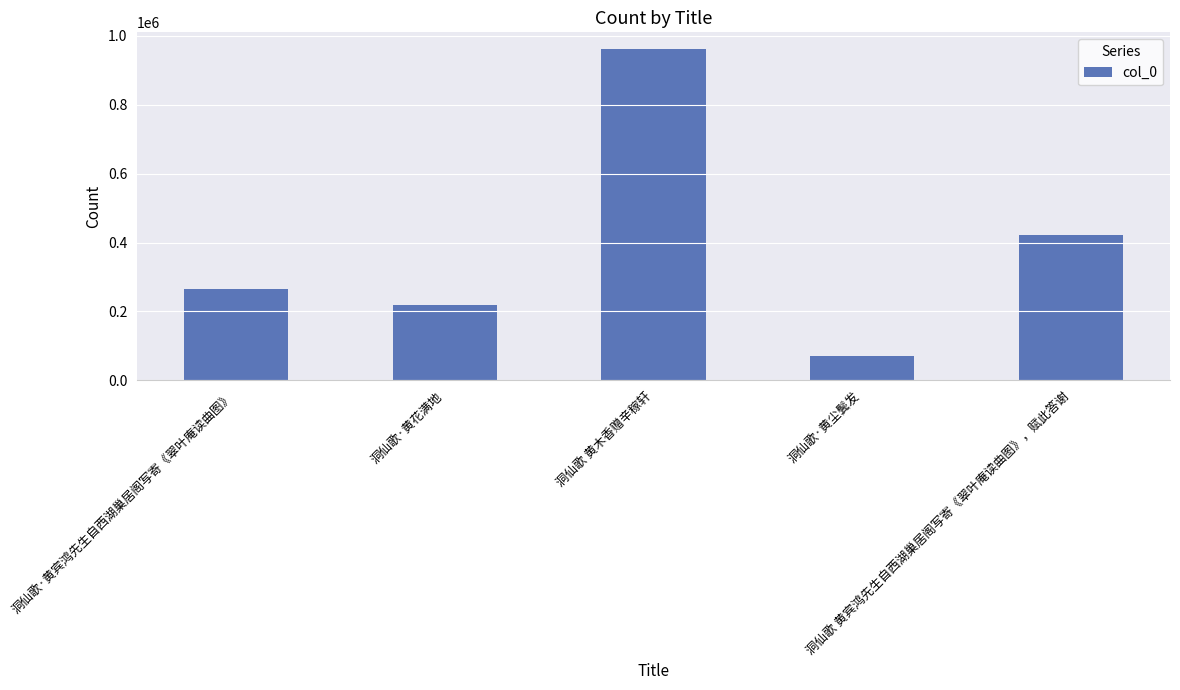

Where is the data nearest to the value 516336?

洞仙歌 黄宾鸿先生自西湖巢居阁写寄《翠叶庵读曲图》，赋此答谢